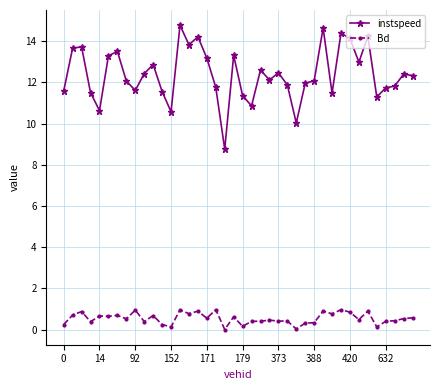

What is the maximum value for Bd?

1.0